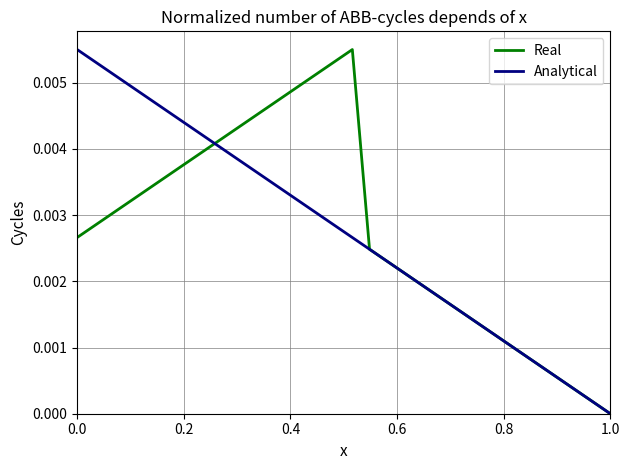

Is this an area chart (filled region under the line)?

No